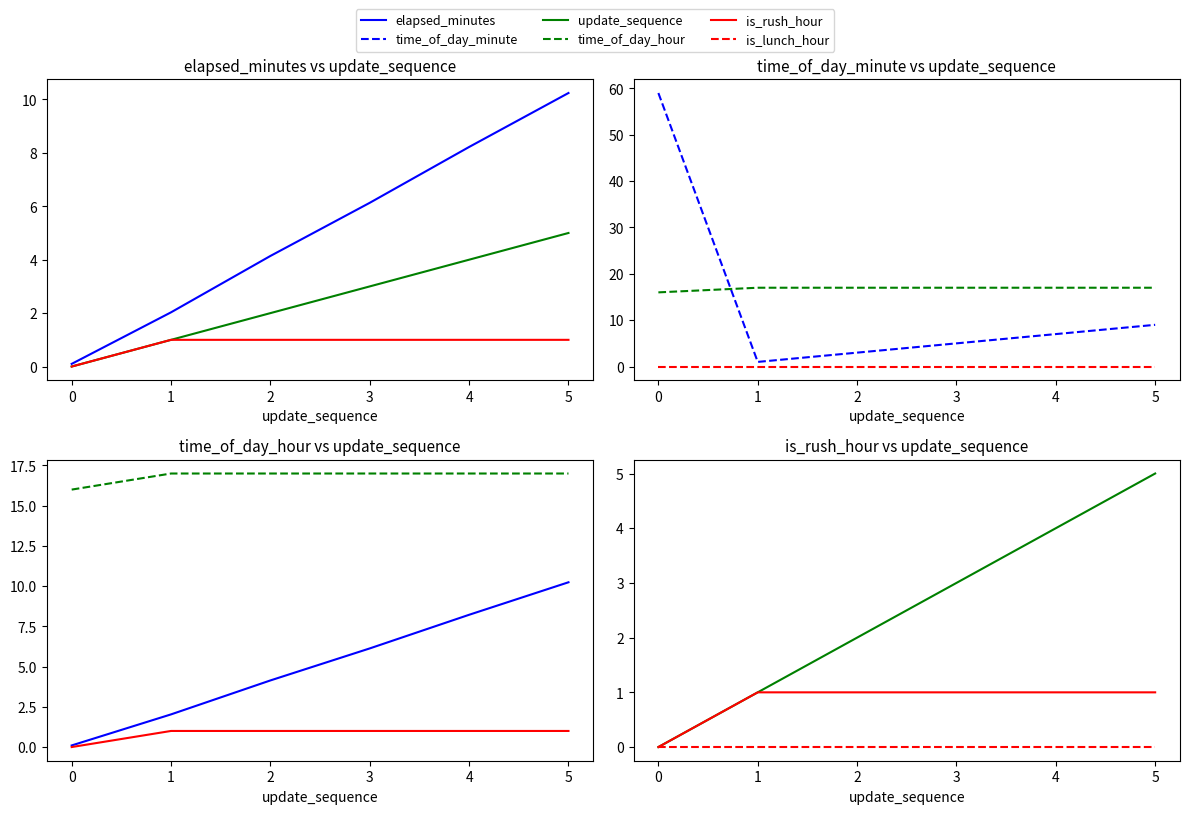

True or false: time_of_day_hour has a value of 27.3 at 1.

False